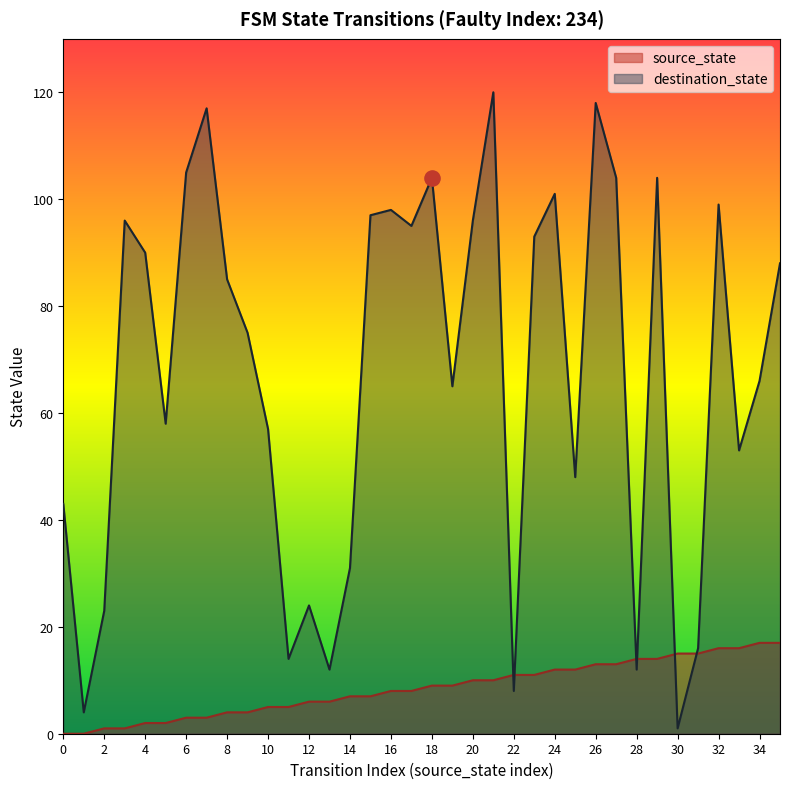

Which series has the widest spread of Y values?

destination_state